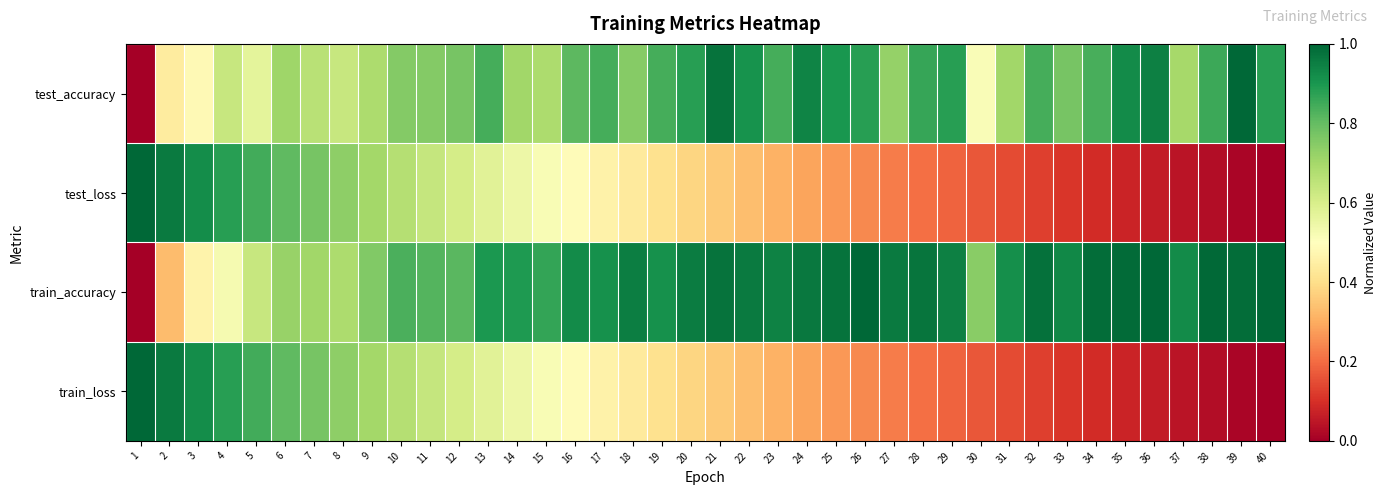

Which series has the largest total across all categories?

train_accuracy